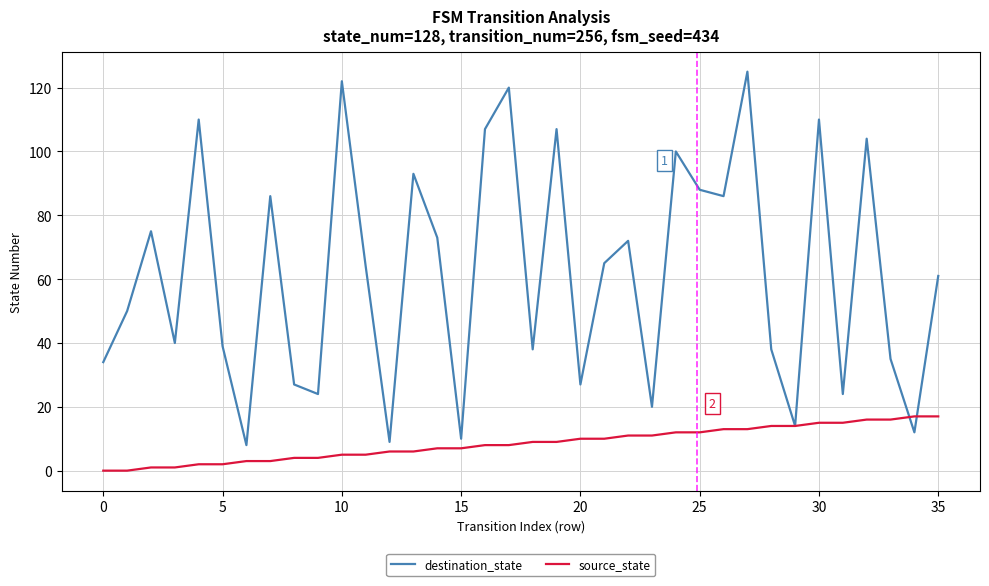

Which series has the largest total across all categories?

destination_state